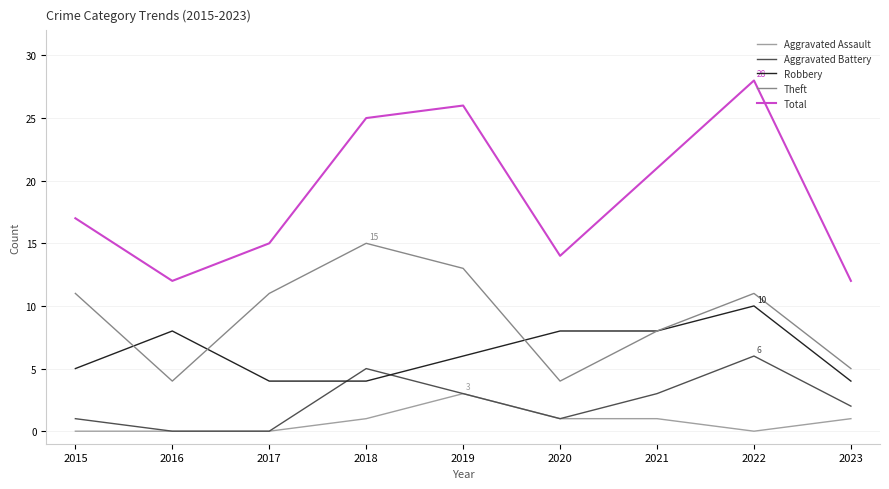

What is the maximum value shown in the chart?

28